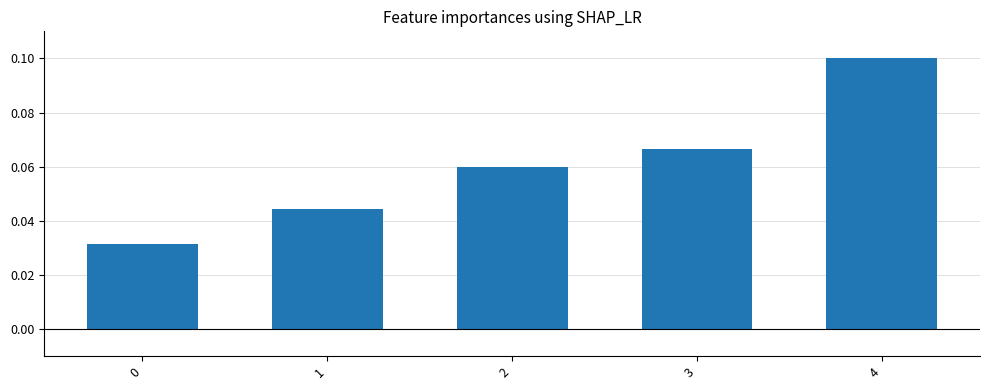

Between 2 and 4, which is larger?

4